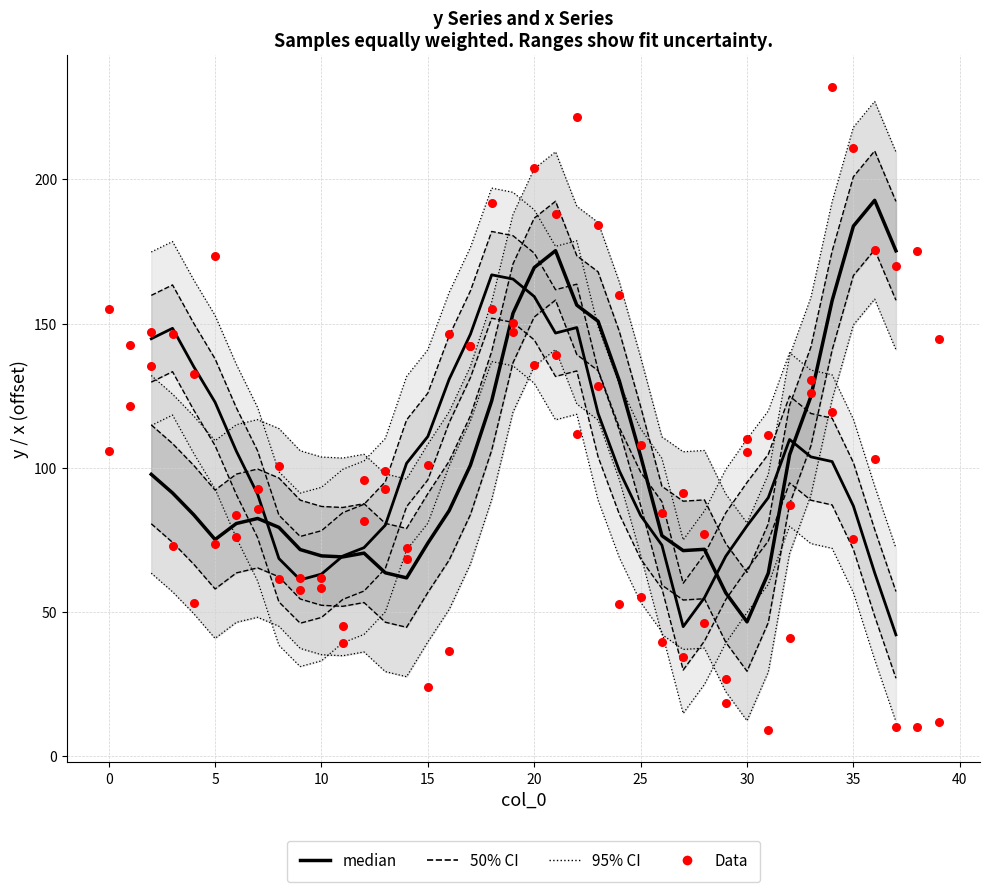

Which series has the largest total across all categories?

y